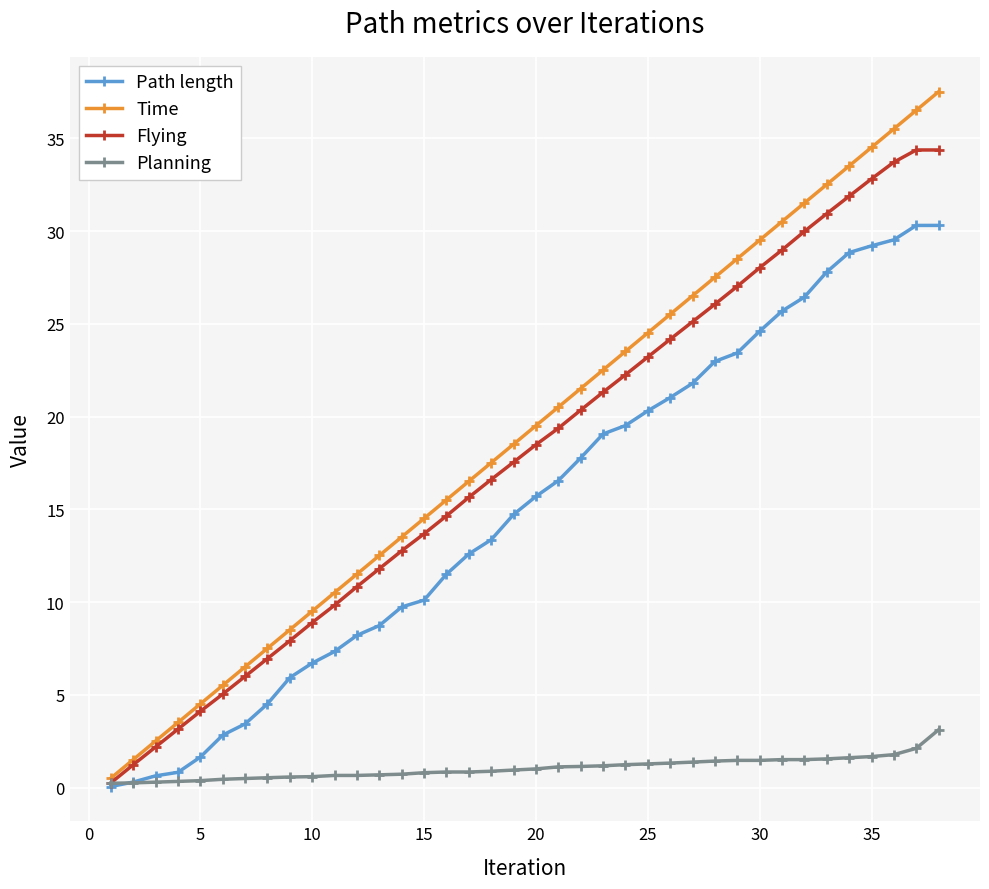

What is the value of the Time point at the 13th from the left?

12.5